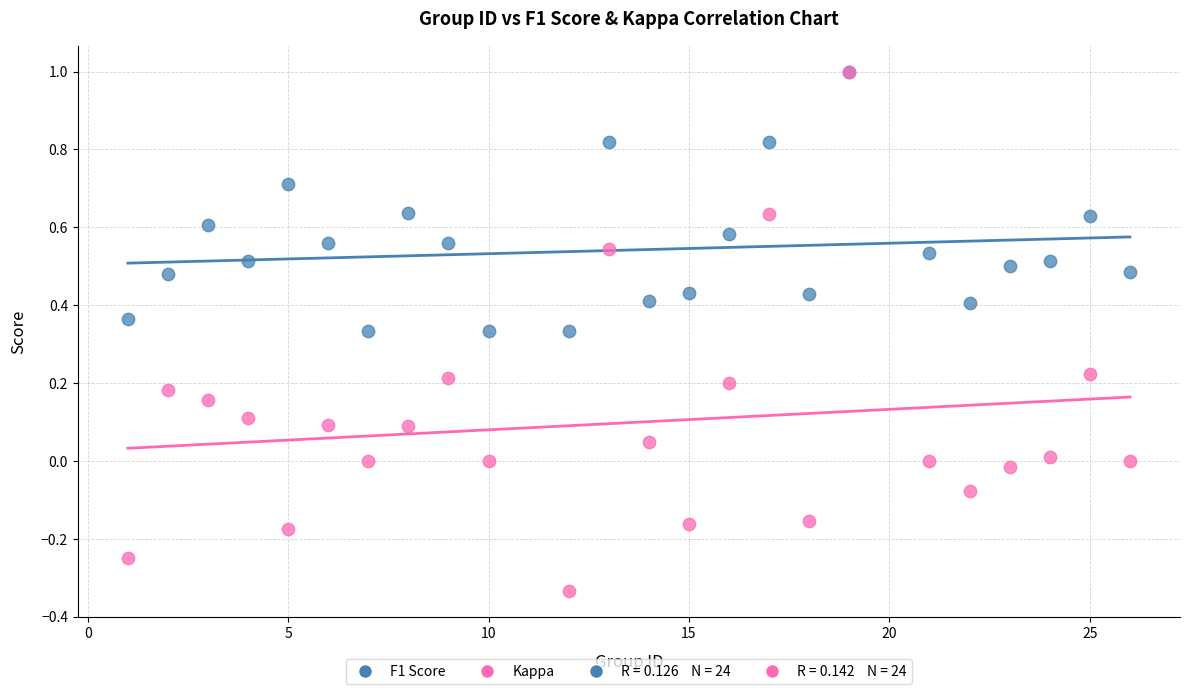

Which series reaches the minimum Y coordinate?

Kappa